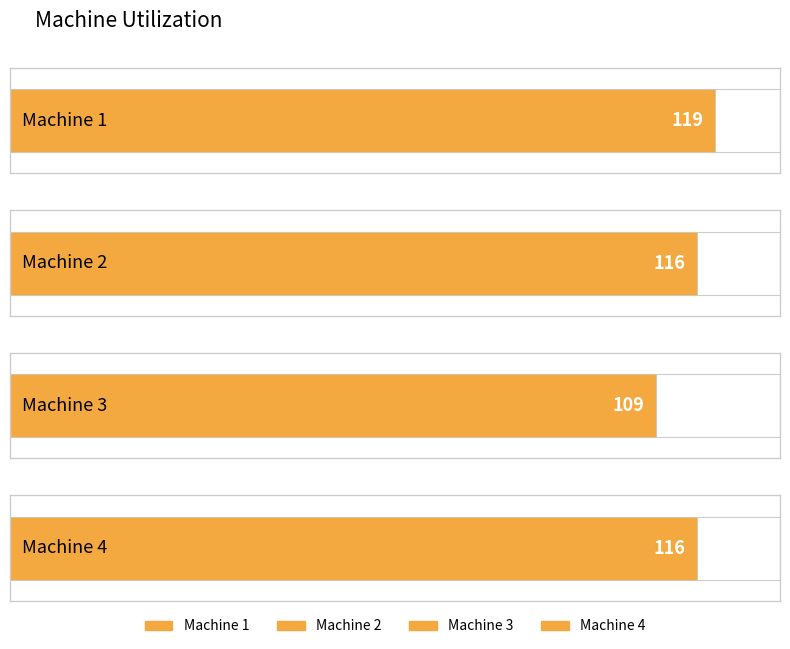

List the labels in order of value, smallest first.

Machine 3, Machine 2, Machine 4, Machine 1